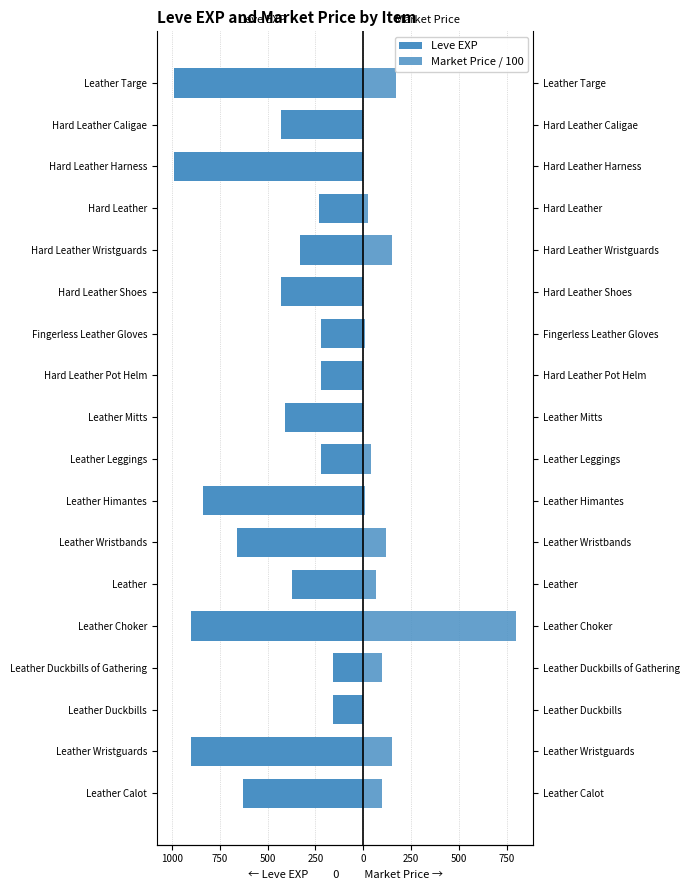

Which series has the widest spread of values?

Leve EXP